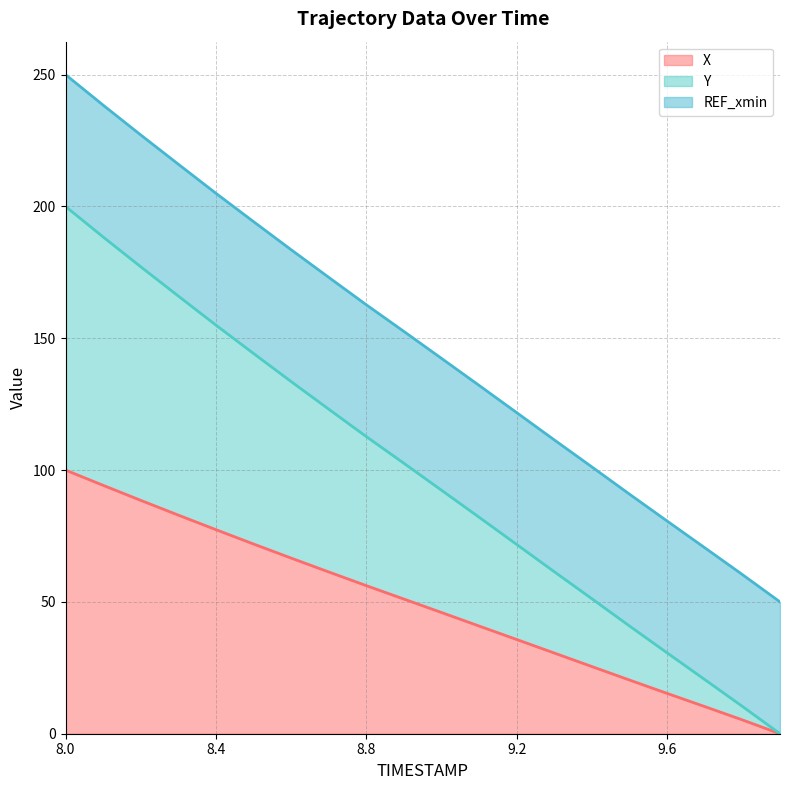

How many values in Y are above zero?

19